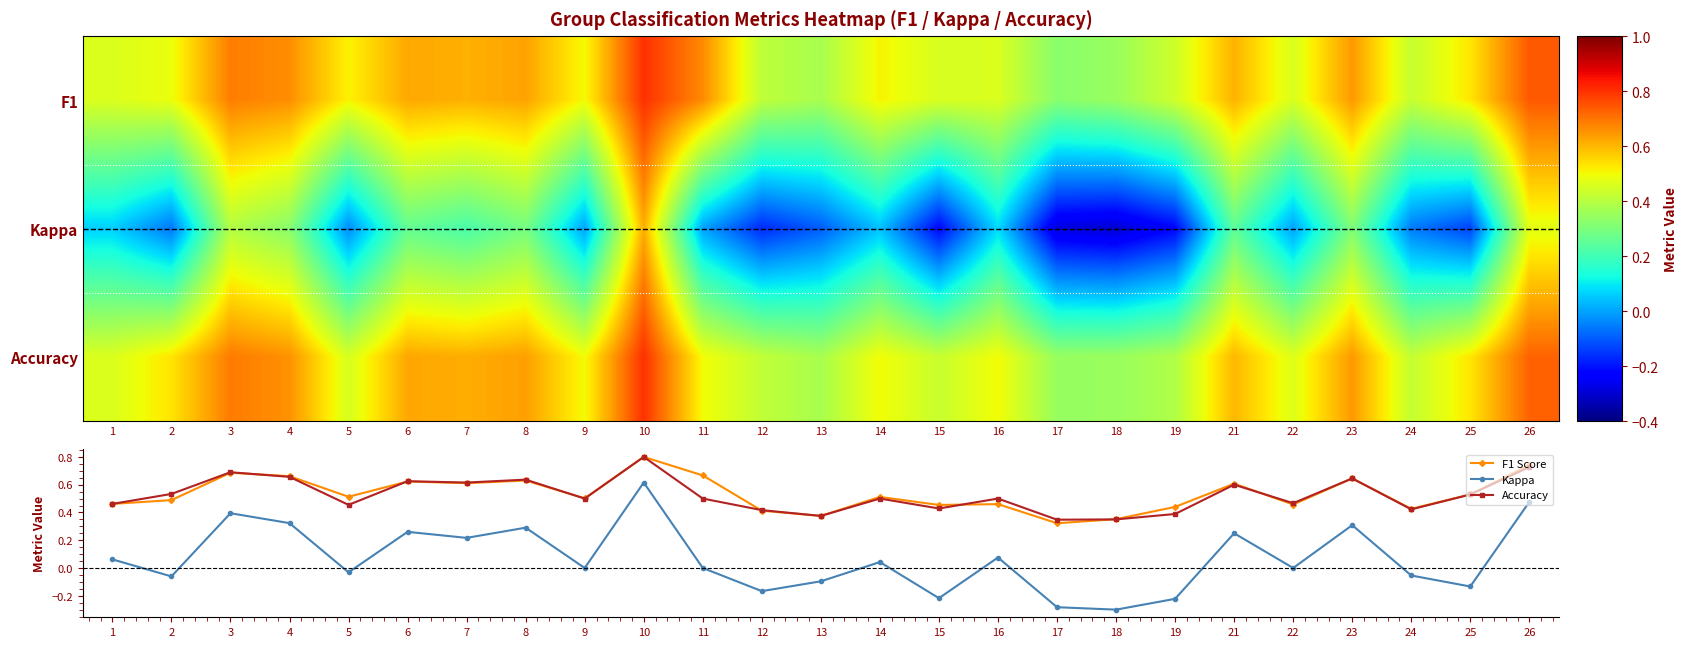

Which category has the highest value in the F1 Score series?

10